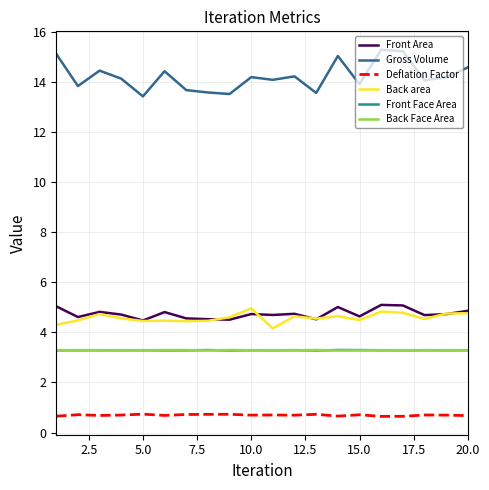

What is the minimum value for Front Area?

4.5